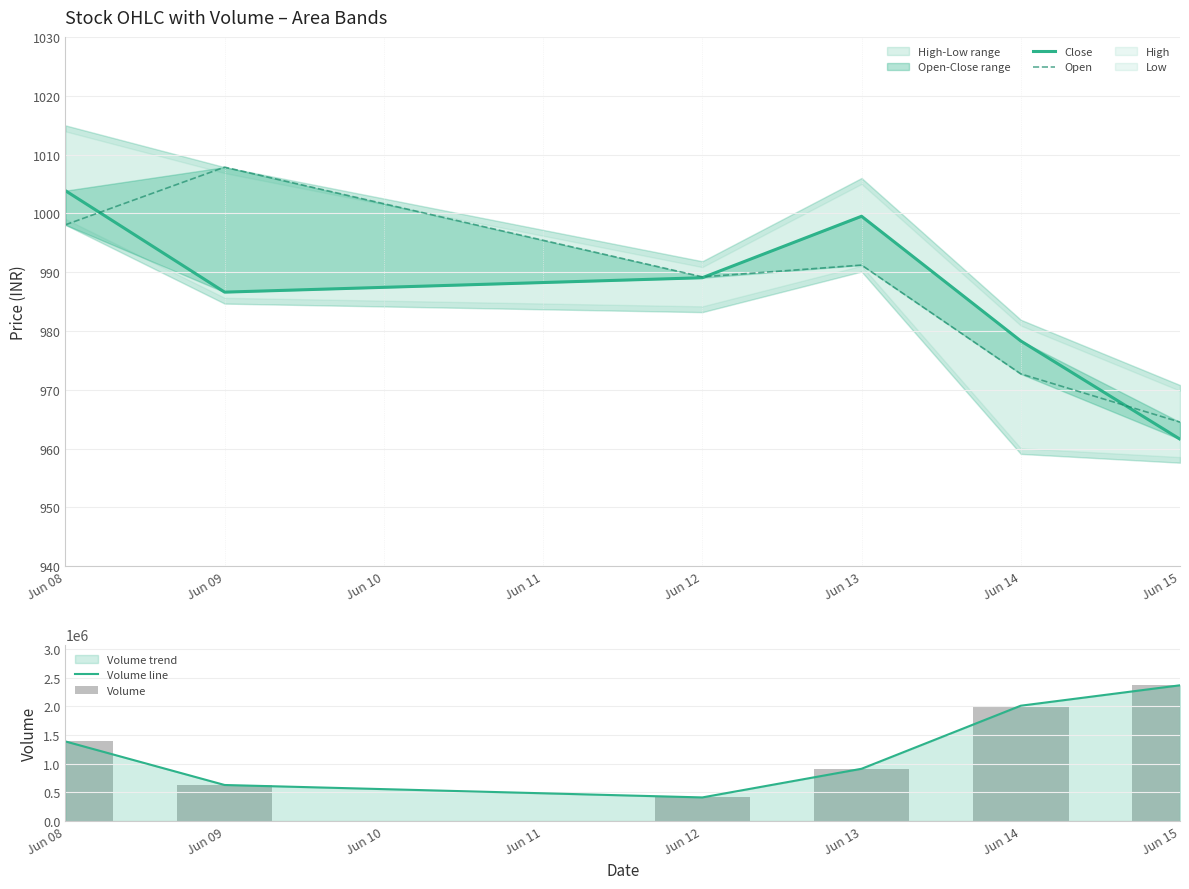

What is the average value of the Close series?

986.5